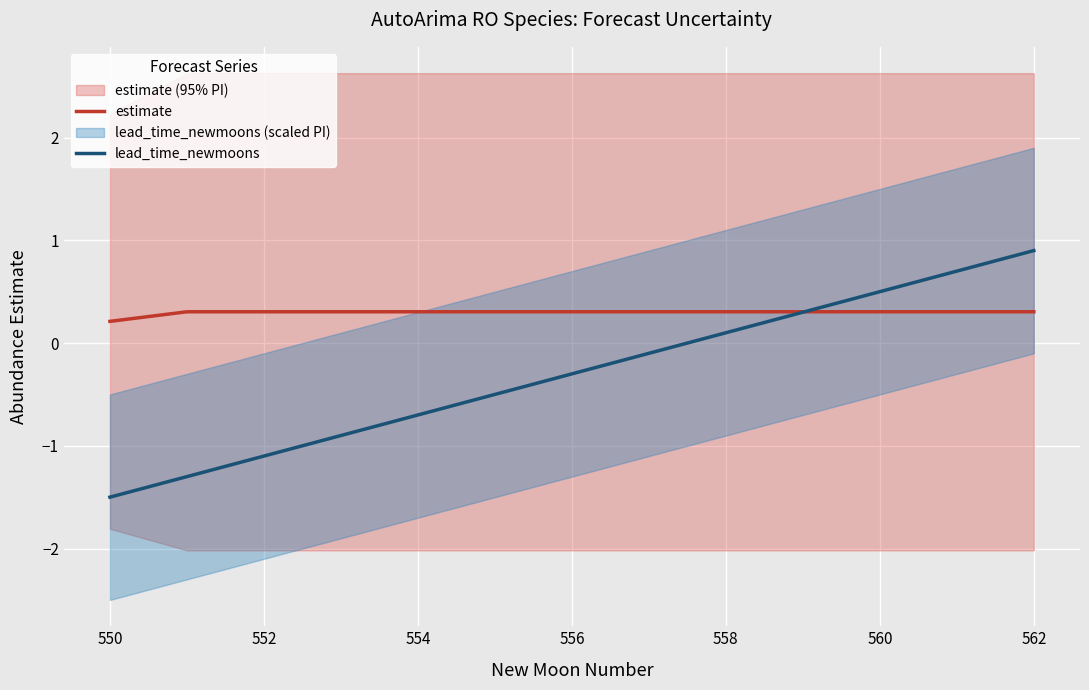

List the series in order of their overall mean, highest first.

estimate, lead_time_newmoons